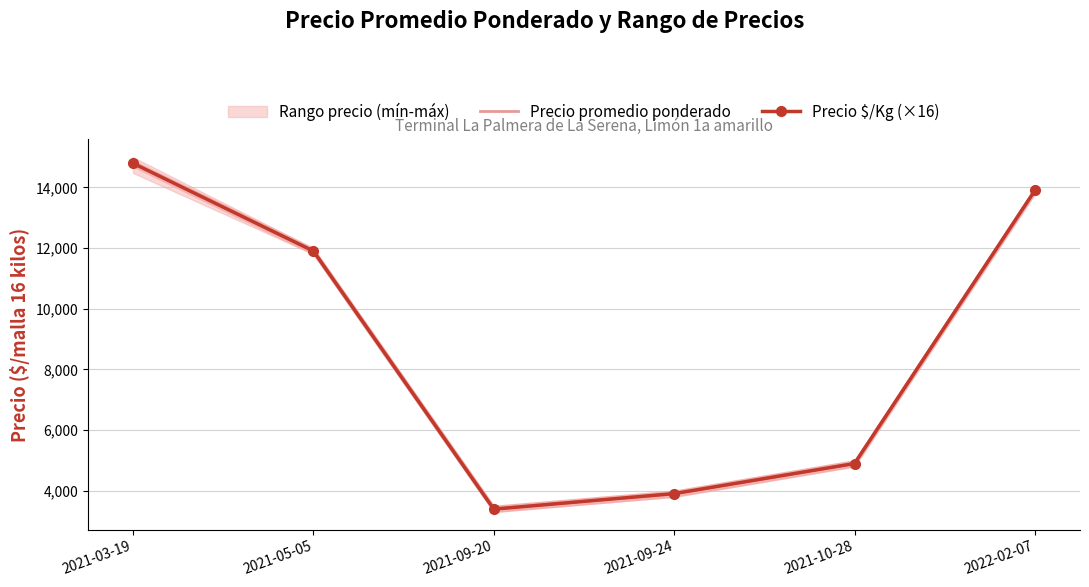

What value does the Precio $/Kg (×16) series have at 2021-03-19, to the nearest 100?

14800